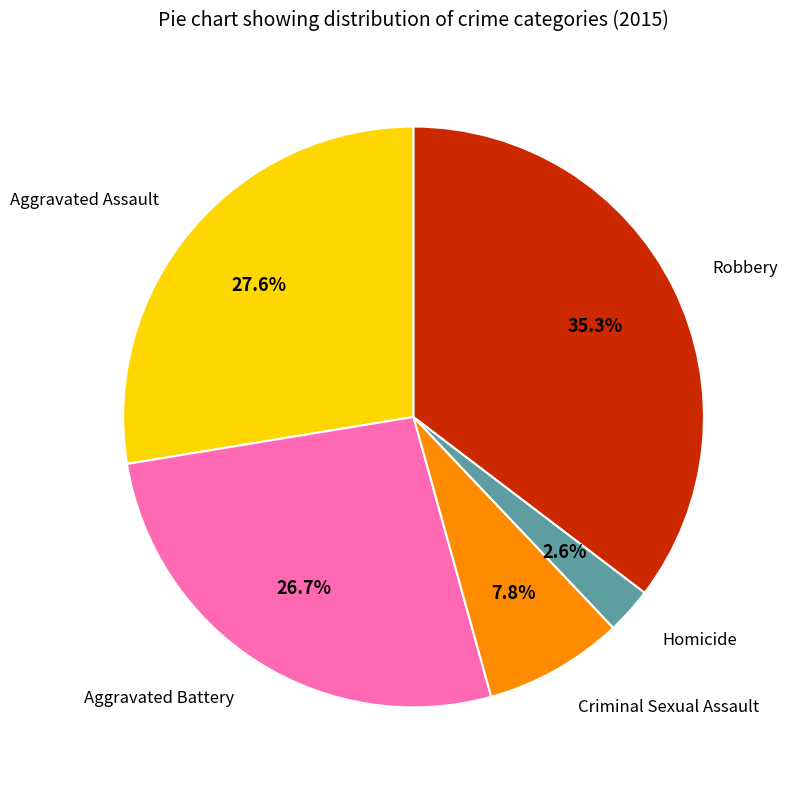

Is there a majority slice in this chart?

No